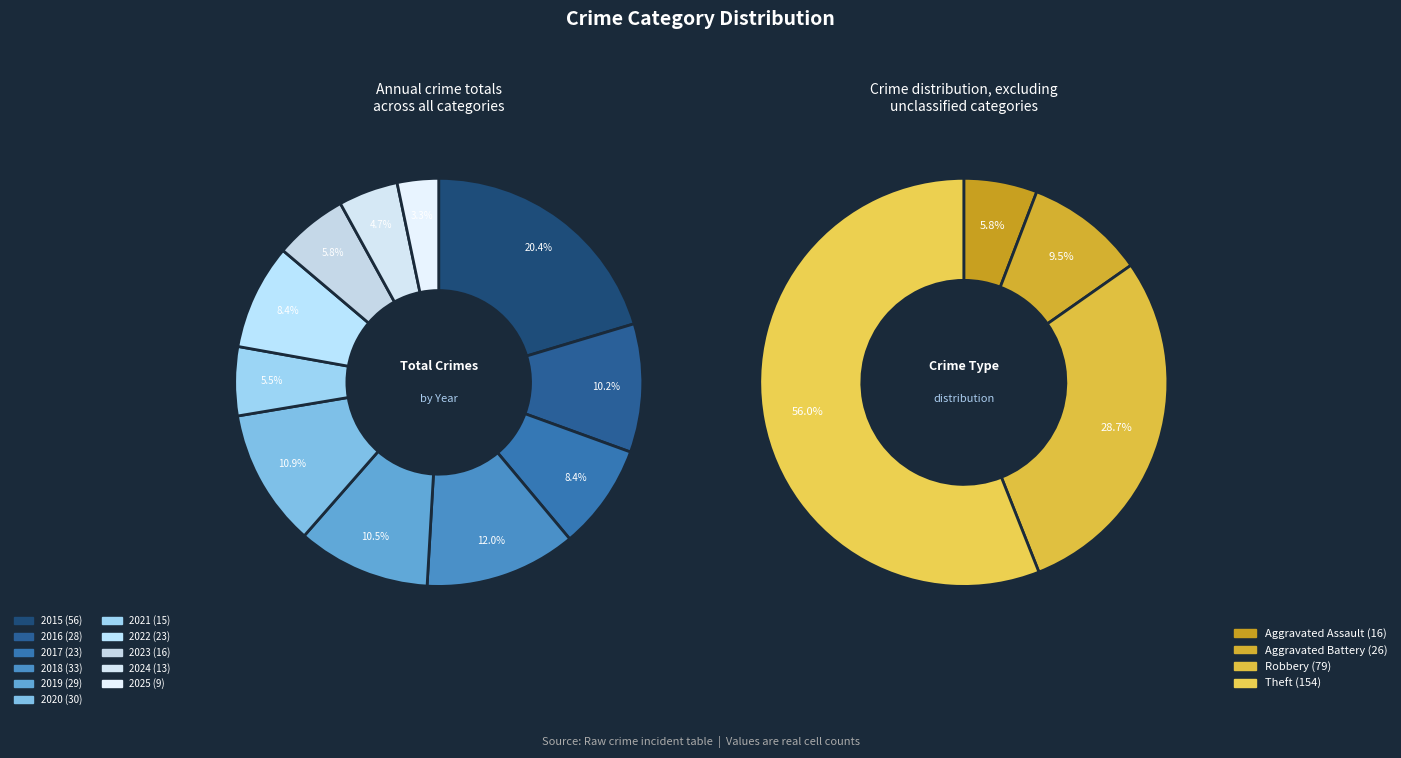

What is the largest slice in the pie chart?

2015